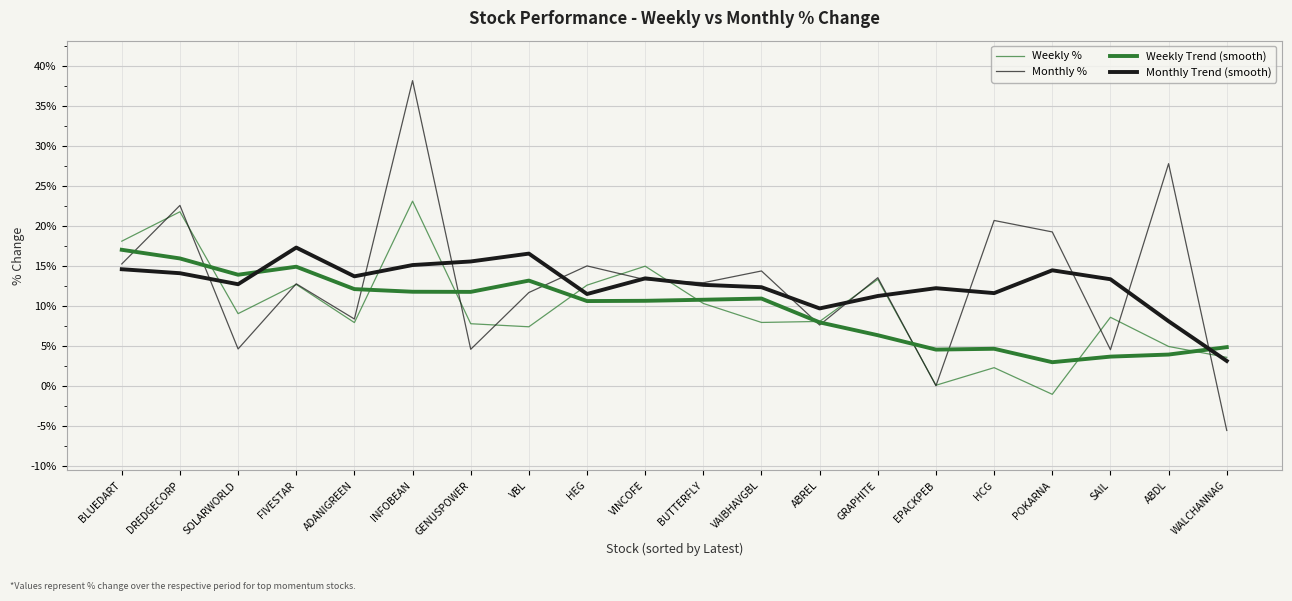

True or false: Monthly % and Monthly Trend (smooth) intersect in this chart.

True